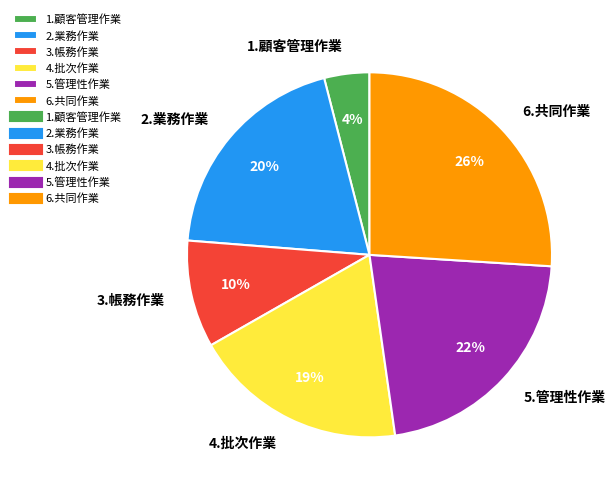

To the nearest percent, what is the average slice percentage?

17%